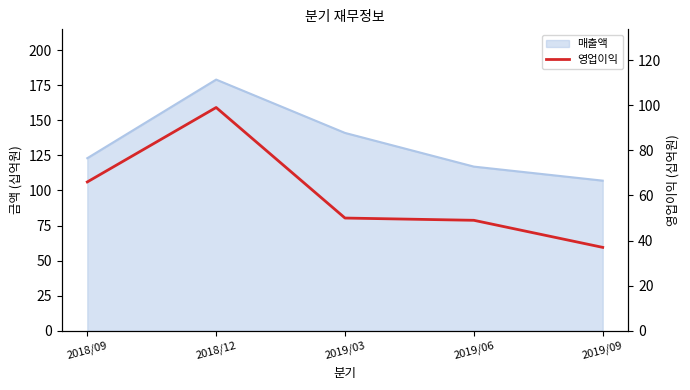

How many interior local peaks (higher than both neighbors) does the data have?

1